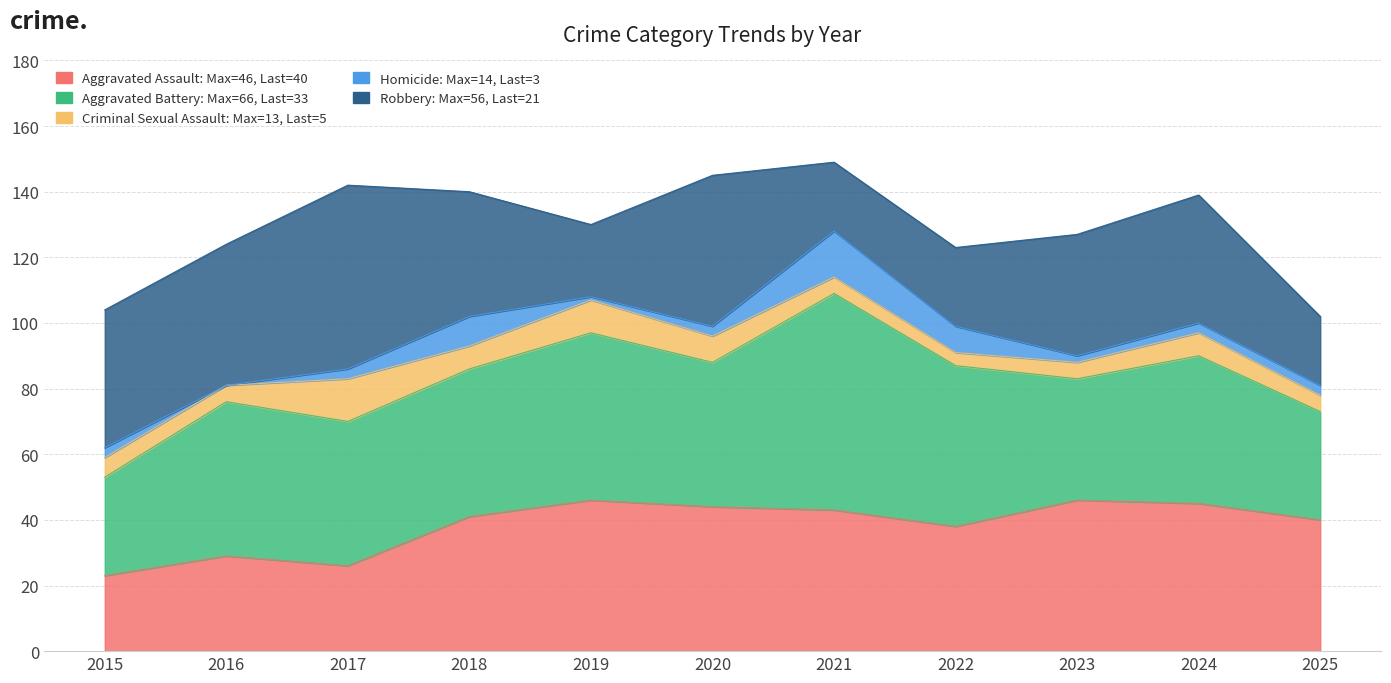

Which label corresponds to the largest value in the chart?

2021